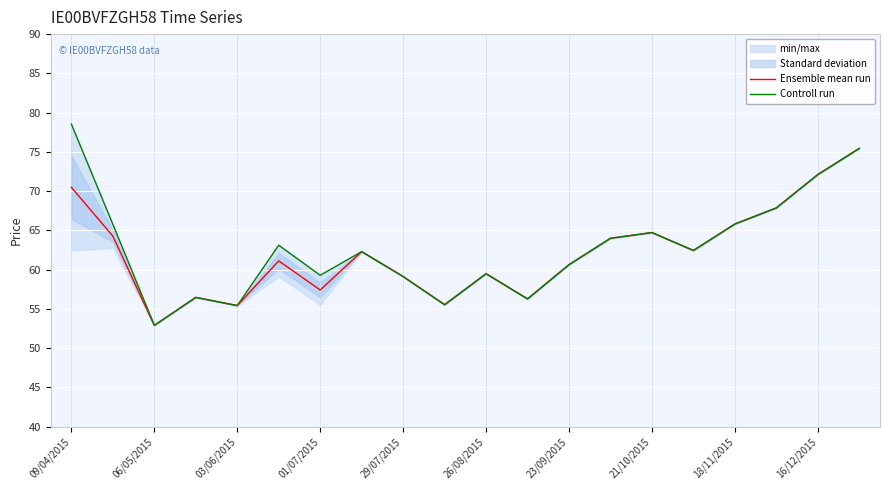

Which series has the largest total across all categories?

Controll run